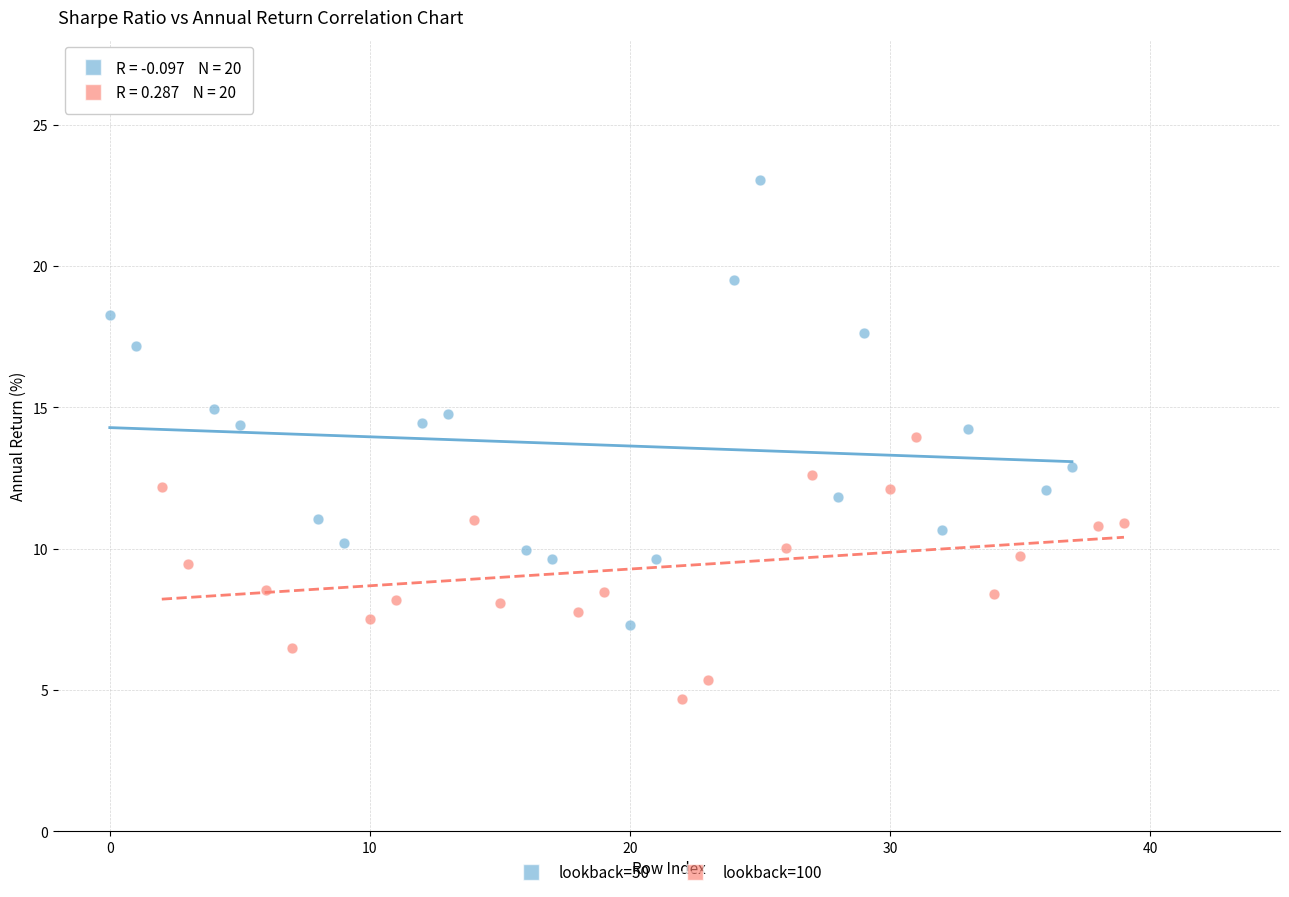

Which series contains the highest Y value?

lookback=50